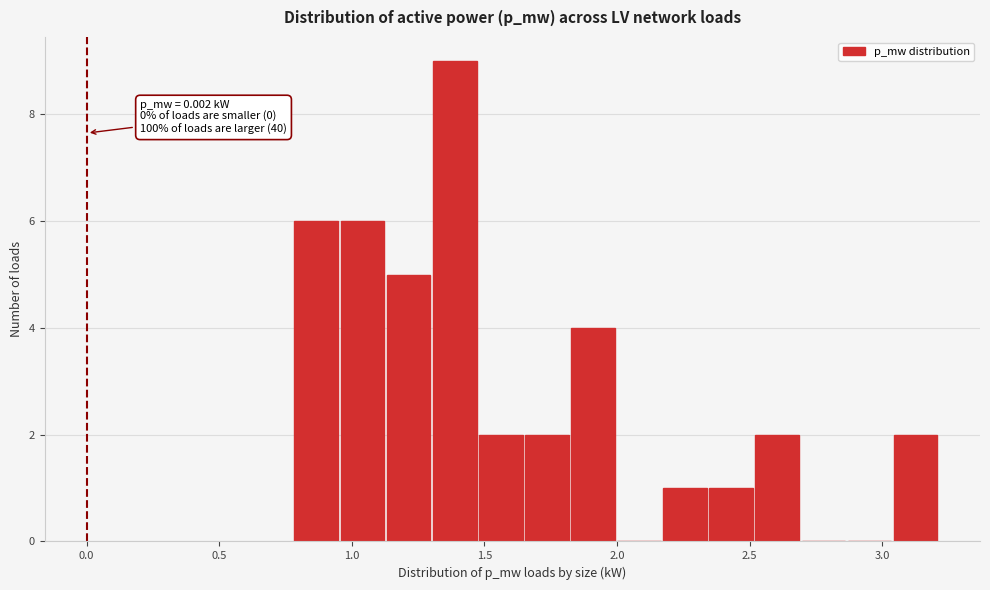

Around what value on the x-axis is the tallest bar? Give the approximate position of its centre, as read against the axis.

1.40